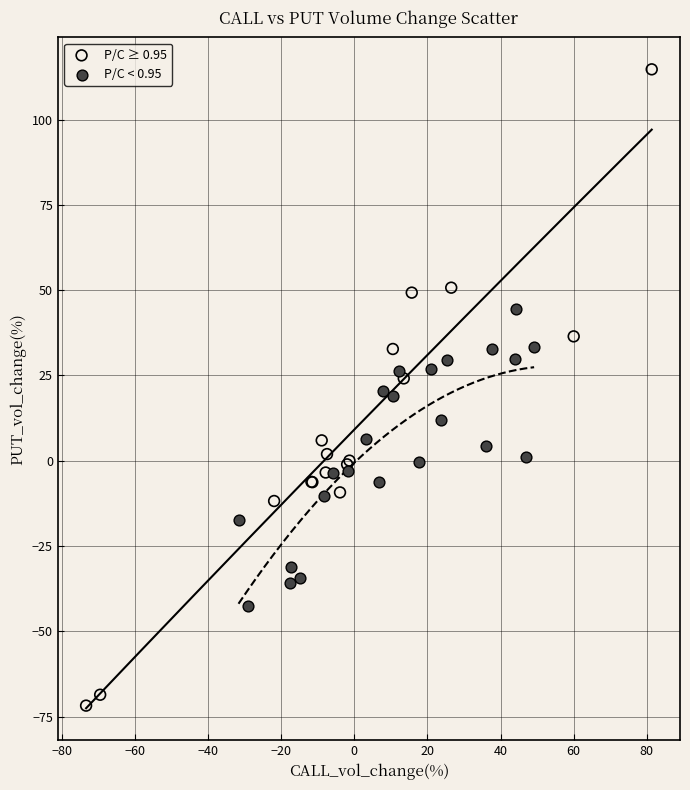

Which series contains the highest Y value?

P/C ≥ 0.95